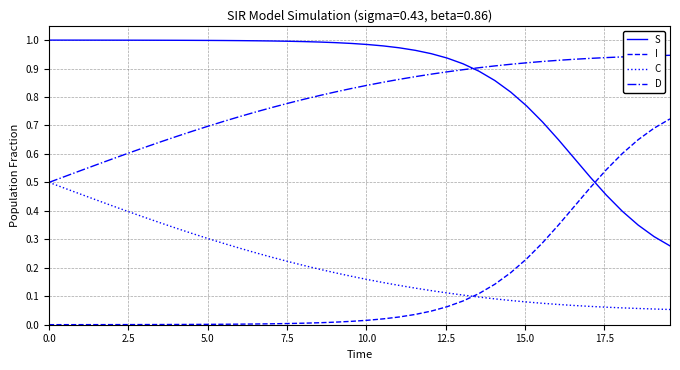

True or false: S and C cross at least once.

False